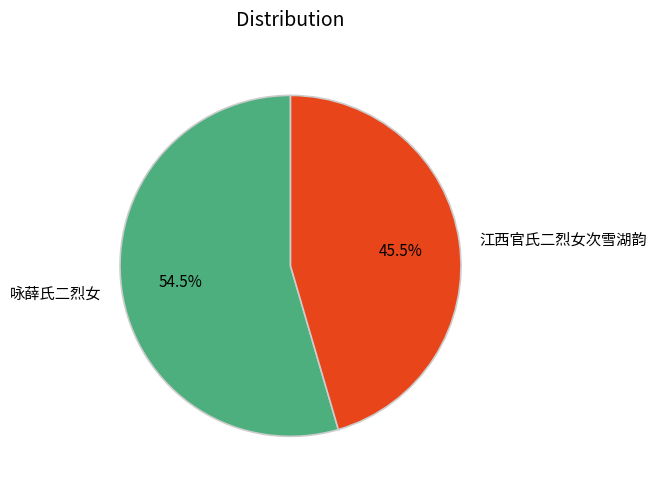

Which slice represents more than half of the pie?

咏薛氏二烈女